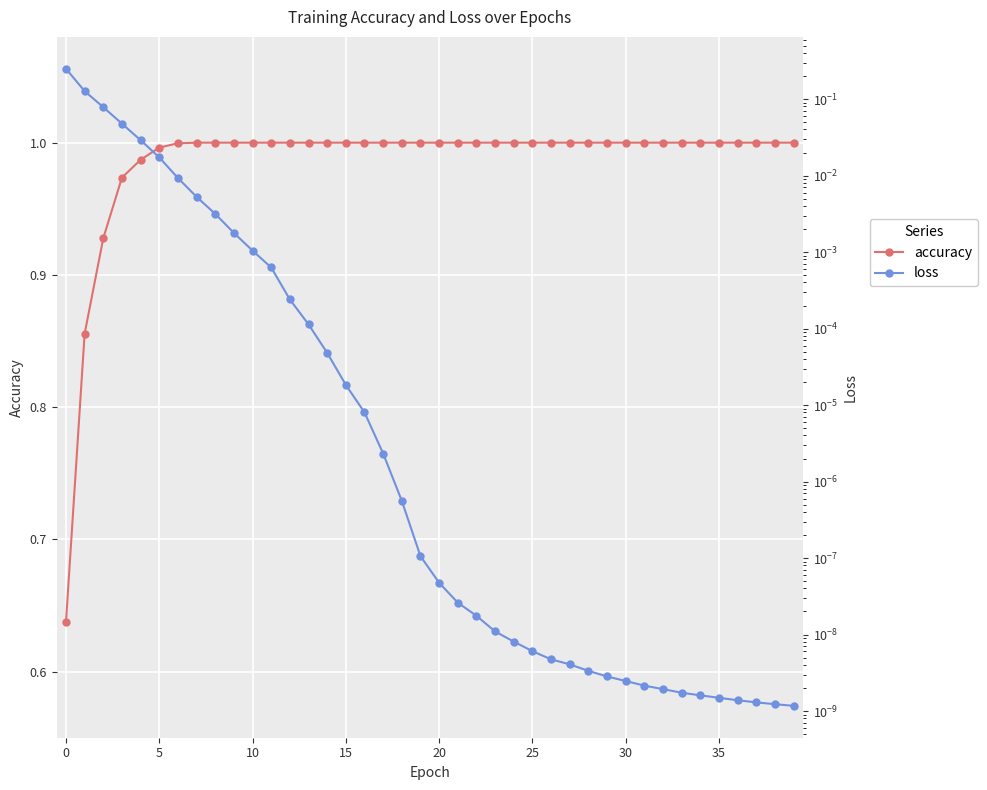

Reading right to left, list all the values displayed in this chart.

accuracy: 1.0	1.0	1.0	1.0	1.0	1.0	1.0	1.0	1.0	1.0	1.0	1.0	1.0	1.0	1.0	1.0	1.0	1.0	1.0	1.0	1.0	1.0	1.0	1.0	1.0	1.0	1.0	1.0	1.0	1.0	1.0	1.0	1.0	1.0	1.0	1.0	1.0	0.9	0.9	0.6
loss: 0.0	0.0	0.0	0.0	0.0	0.0	0.0	0.0	0.0	0.0	0.0	0.0	0.0	0.0	0.0	0.0	0.0	0.0	0.0	0.0	0.0	0.0	0.0	0.0	0.0	0.0	0.0	0.0	0.0	0.0	0.0	0.0	0.0	0.0	0.0	0.0	0.0	0.1	0.1	0.2